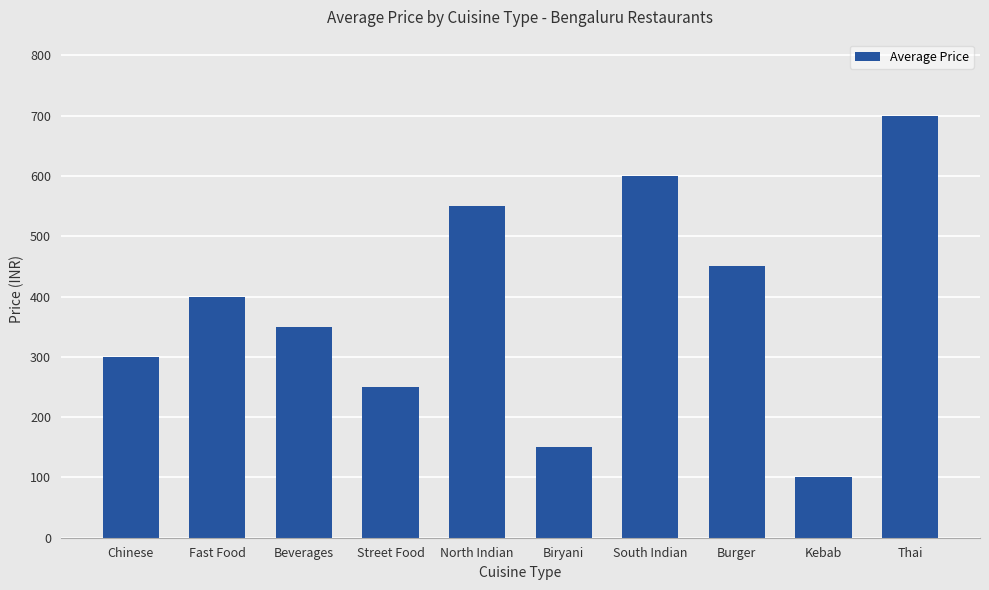

What is the label of the 7th bar from the right?

Street Food